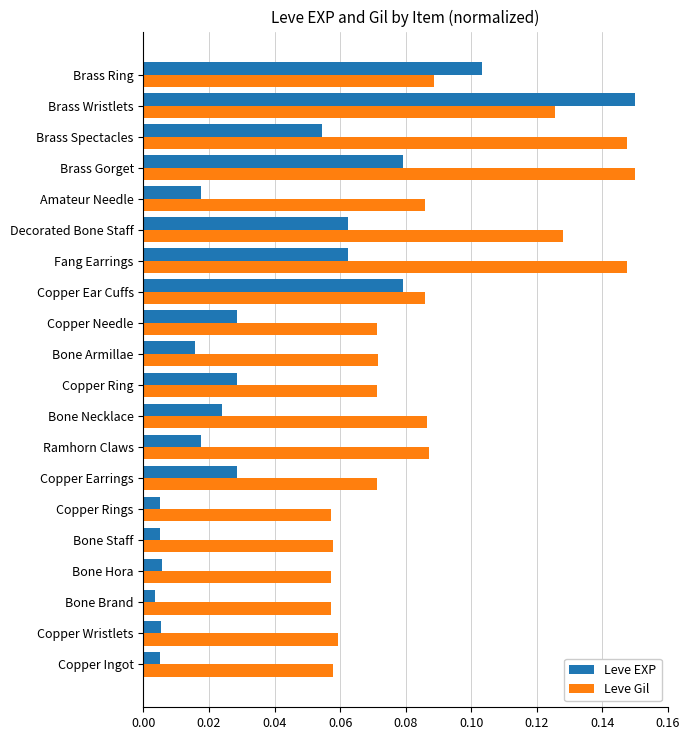

Is the value of Leve Gil at Brass Ring greater than the value of Leve EXP at Amateur Needle?

Yes